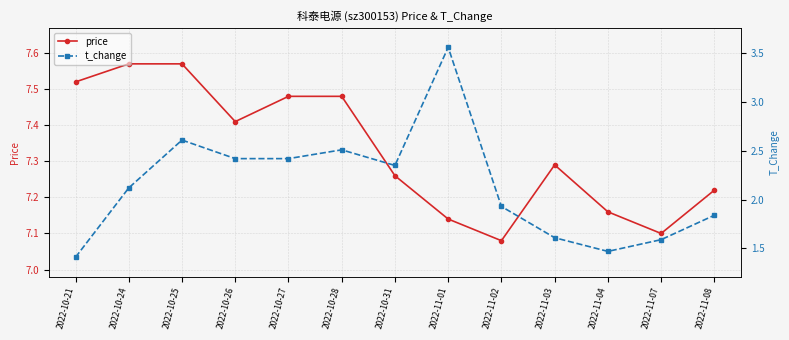

Reading left to right, what are all the values shown in this chart?

price: 2022-10-21=7.5	2022-10-24=7.6	2022-10-25=7.6	2022-10-26=7.4	2022-10-27=7.5	2022-10-28=7.5	2022-10-31=7.3	2022-11-01=7.1	2022-11-02=7.1	2022-11-03=7.3	2022-11-04=7.2	2022-11-07=7.1	2022-11-08=7.2
t_change: 2022-10-21=1.4	2022-10-24=2.1	2022-10-25=2.6	2022-10-26=2.4	2022-10-27=2.4	2022-10-28=2.5	2022-10-31=2.4	2022-11-01=3.6	2022-11-02=1.9	2022-11-03=1.6	2022-11-04=1.5	2022-11-07=1.6	2022-11-08=1.8